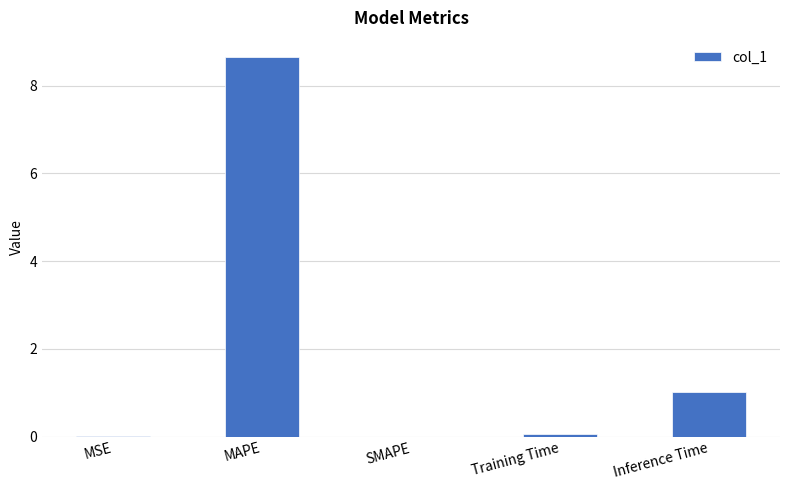

What is the greatest value displayed?

8.7